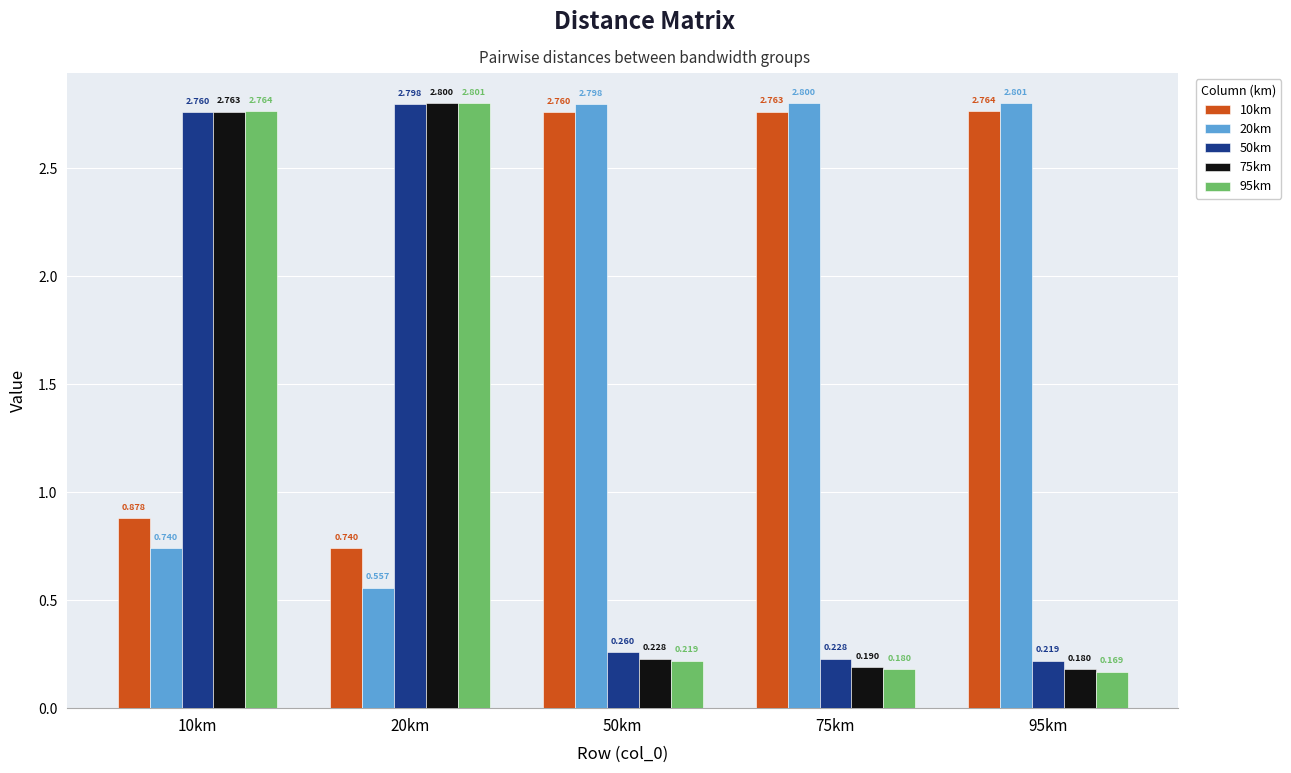

The 20km series shows 4.7 at 50km. True or false?

False